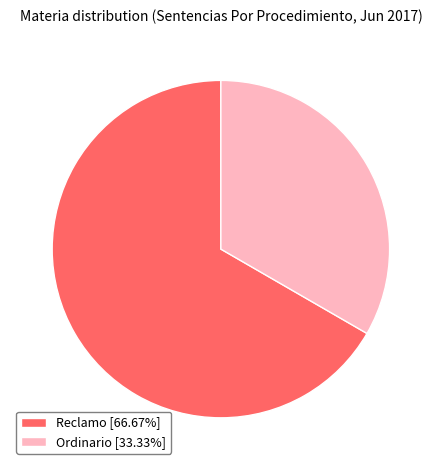

Does any single category account for the majority?

Yes